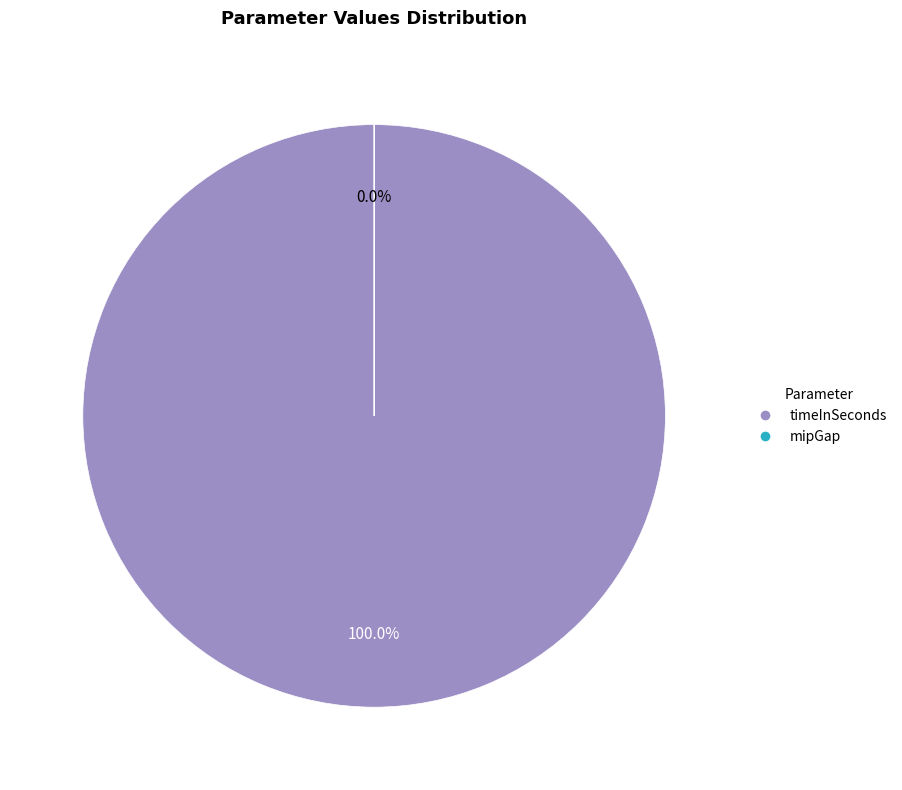

To the nearest percent, what is the difference between the timeInSeconds and mipGap slice percentages?

100%